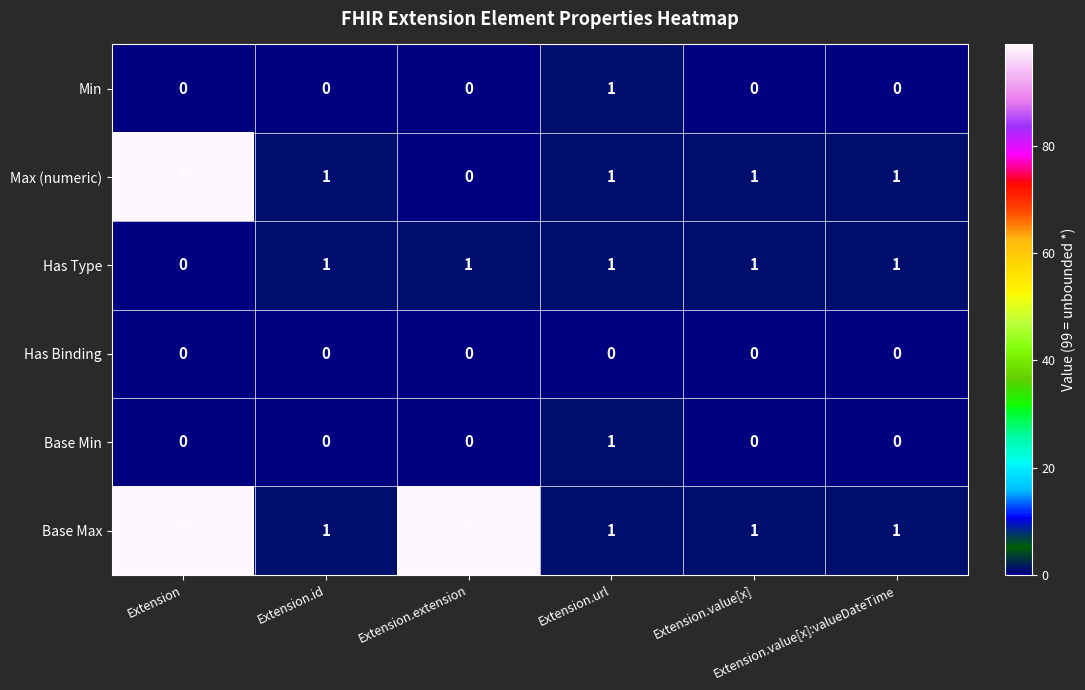

Is it true that Min equals 0 at Extension?

True